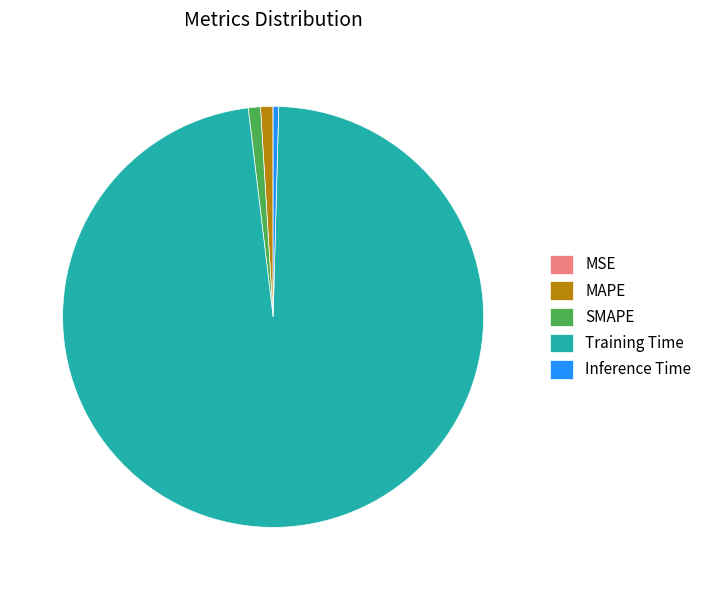

Is it true that MAPE is 1% of the pie?

True